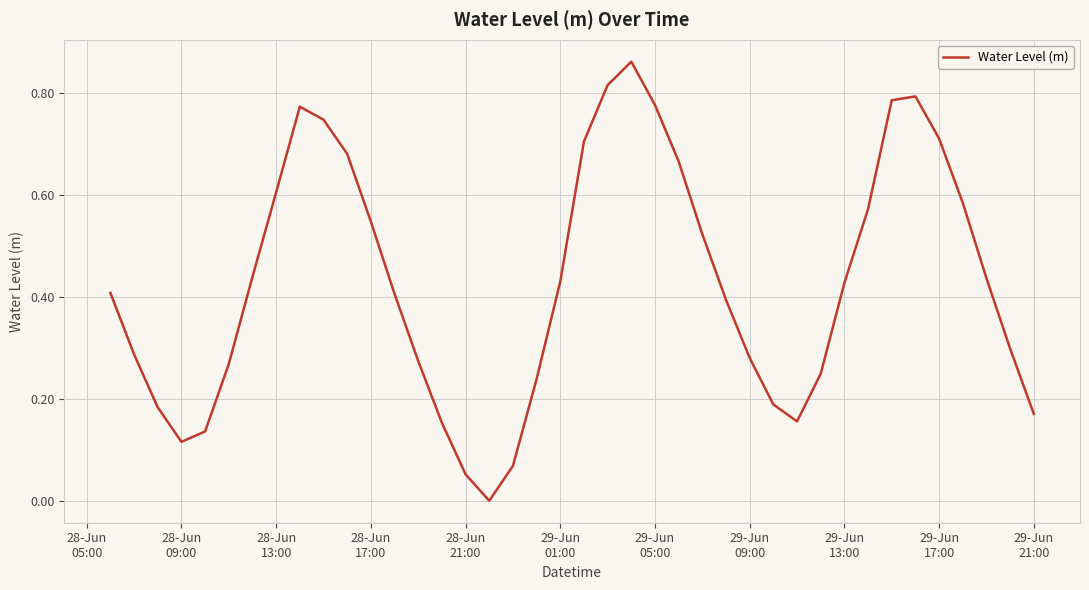

Does the chart display data point markers on the line(s)?

No